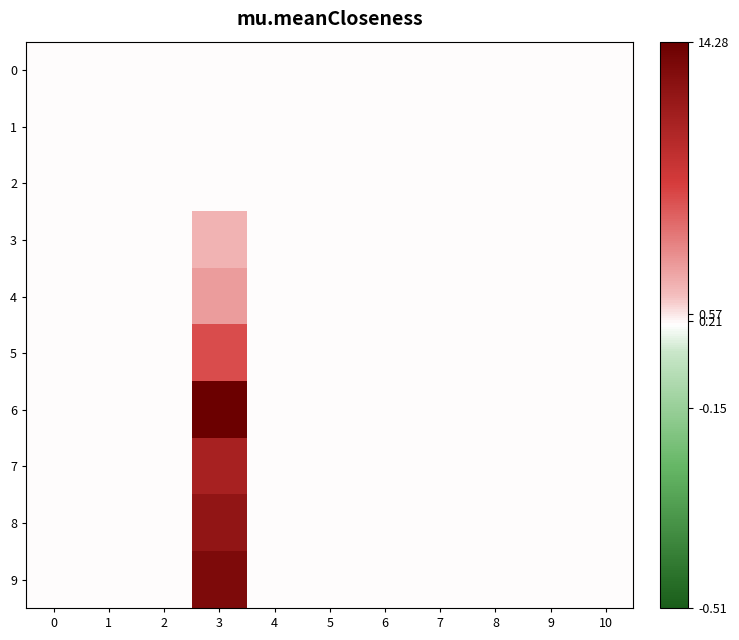

Which series has the largest range (max minus min)?

6